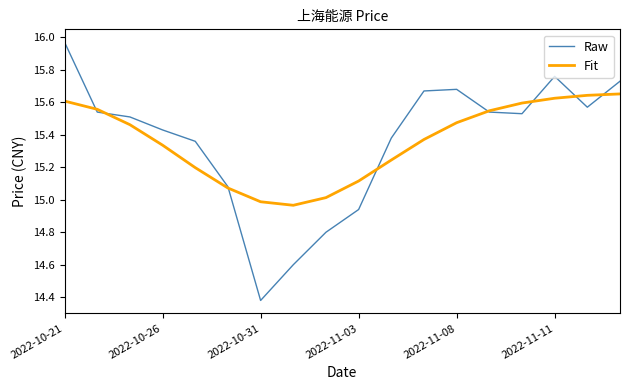

Which series has the widest spread of values?

Raw